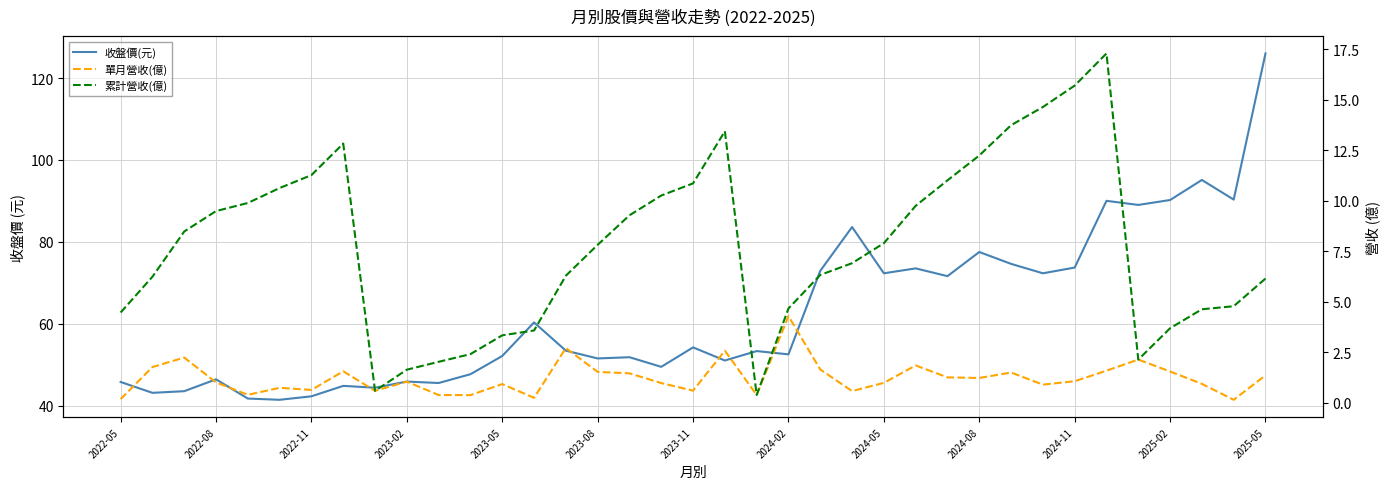

Between 2022-08 and 2024-05, which series saw the biggest shift?

累計營收(億)